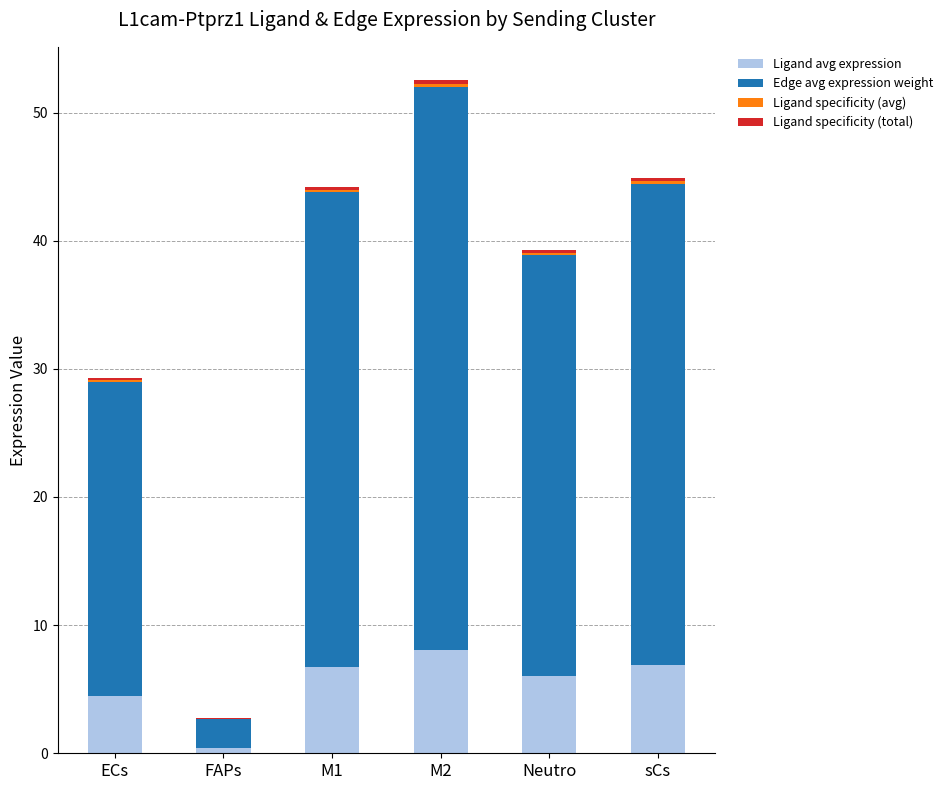

True or false: Ligand avg expression has a value of 6.9 at sCs.

True